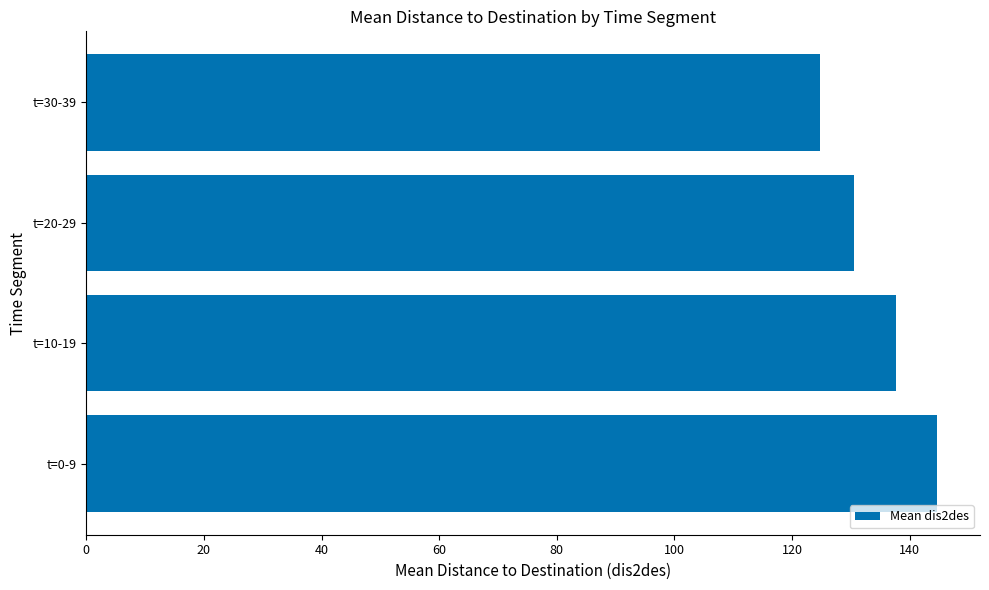

The value at t=0-9 is 144.7. True or false?

True